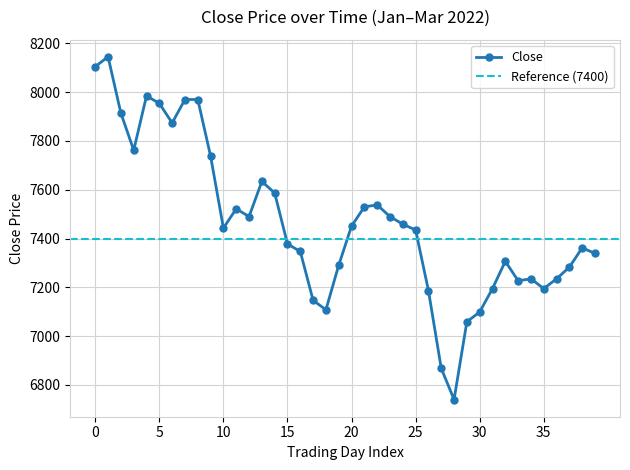

The value at 2022-01-06 is 10213. True or false?

False